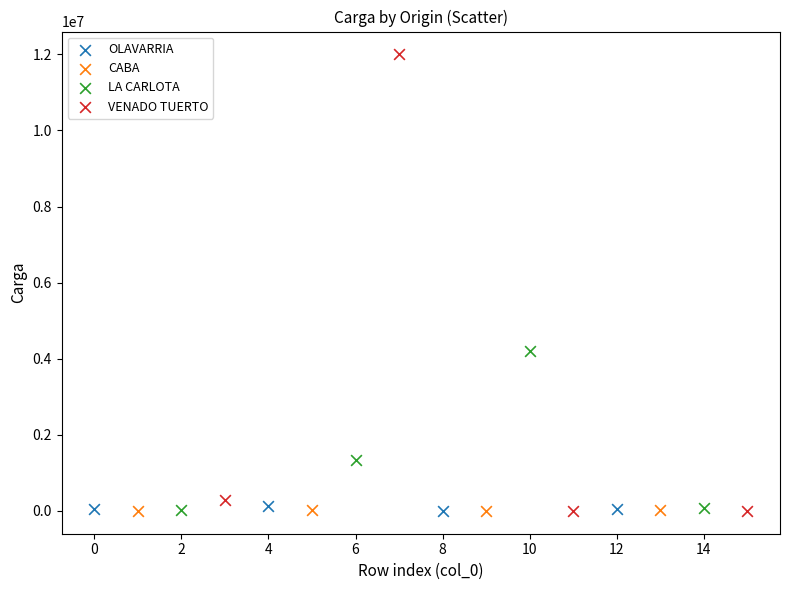

Which series has the largest Y range (max minus min)?

VENADO TUERTO